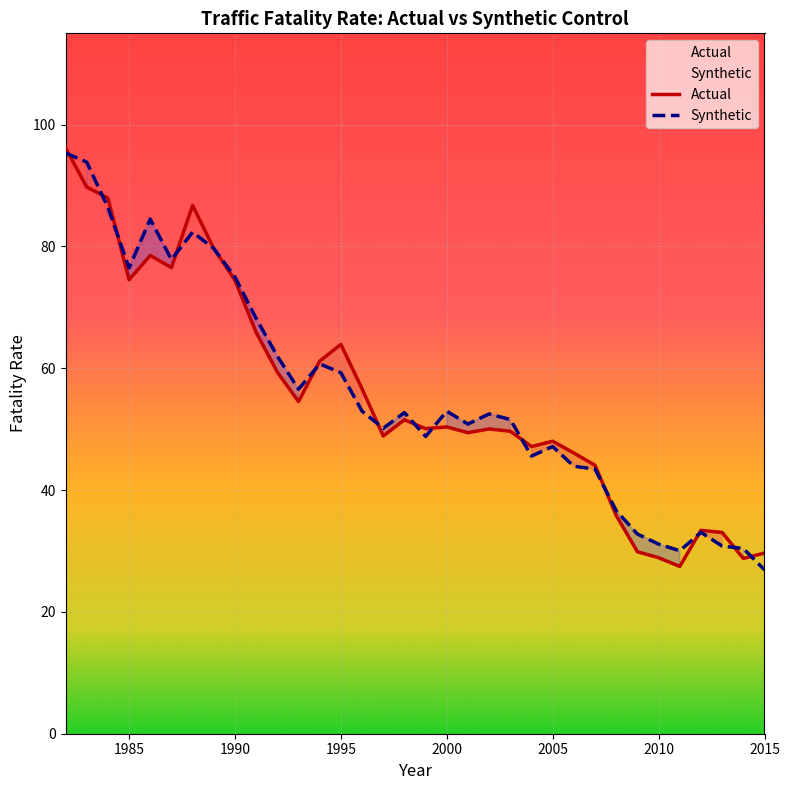

Is the value of Actual at 1996 greater than the value of Synthetic at 1989?

No